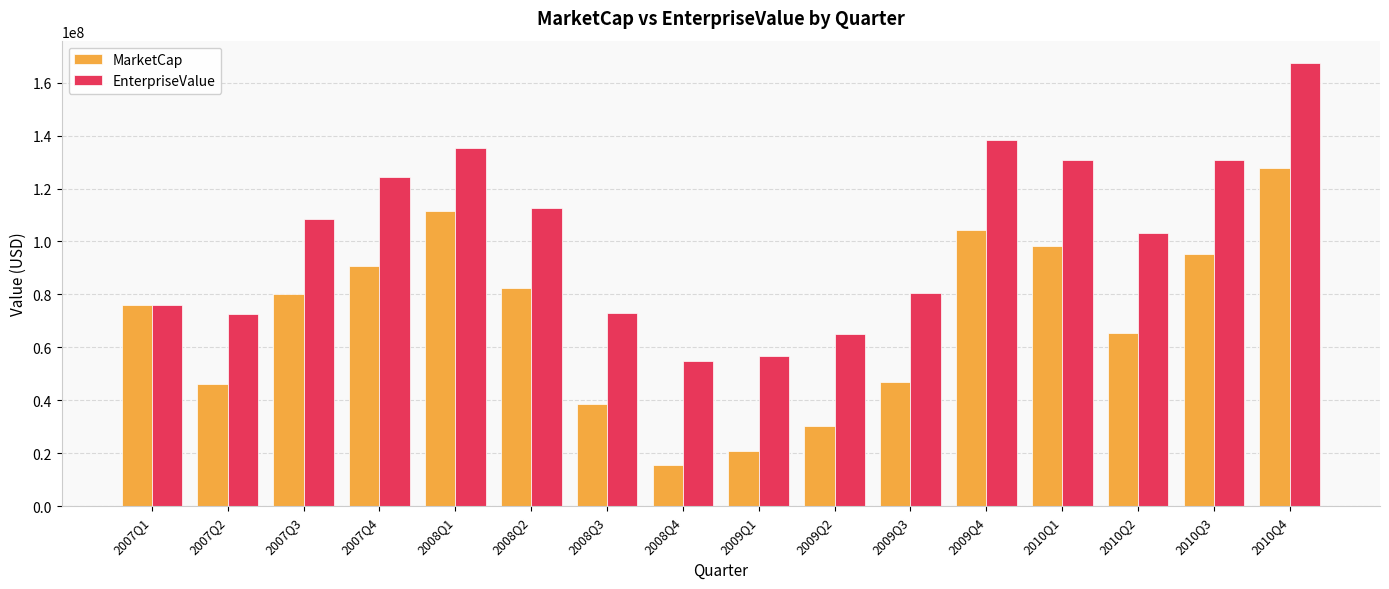

What is the value of the MarketCap bar at the 16th from the left?

127744800.0